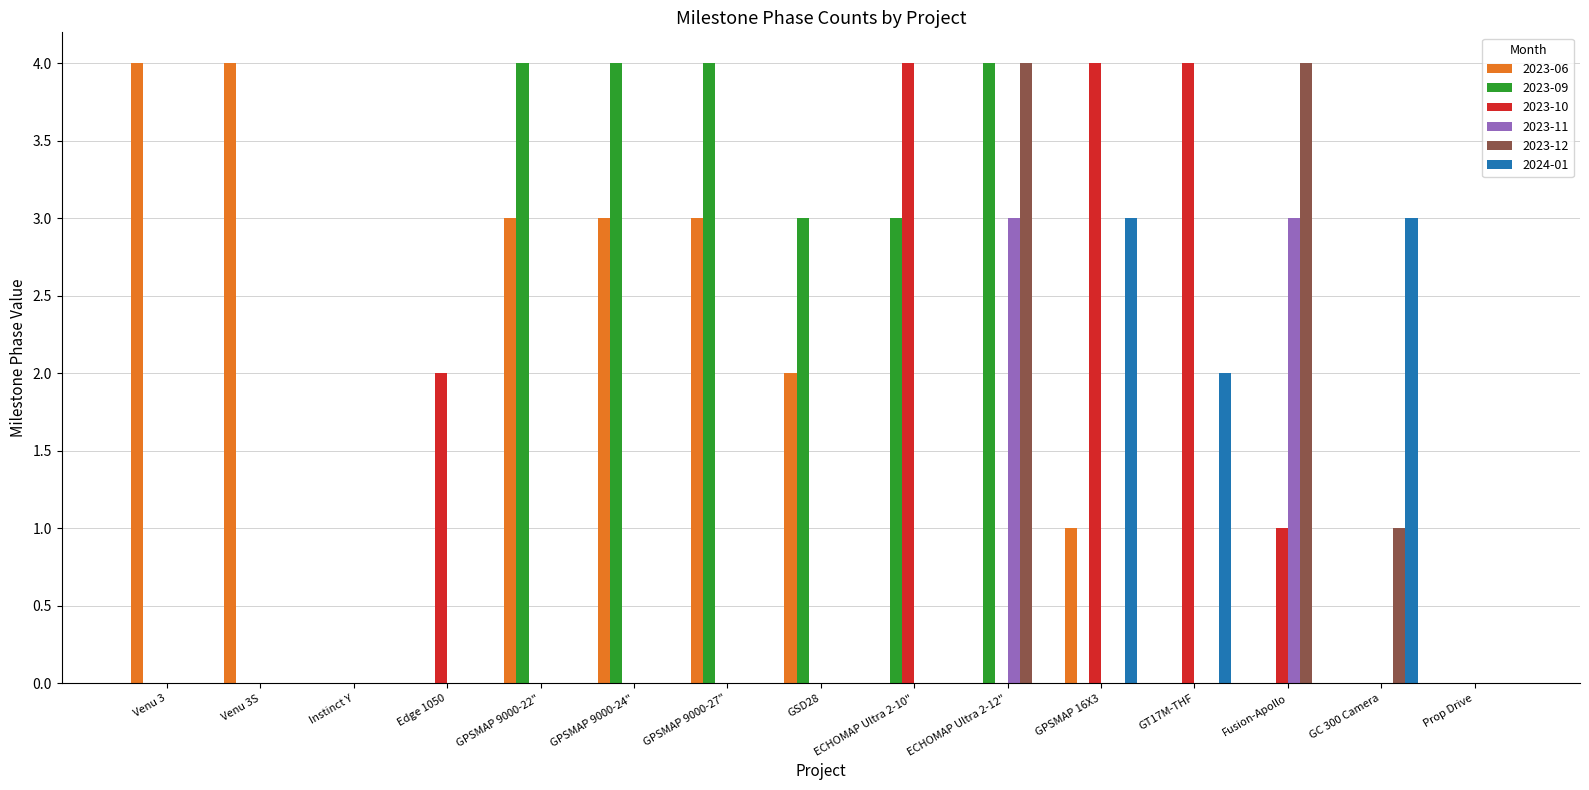

Reading right to left, transcribe all the data shown in this chart.

2023-06: Prop Drive=0	GC 300 Camera=0	Fusion-Apollo=0	GT17M-THF=0	GPSMAP 16X3=1	ECHOMAP Ultra 2-12"=0	ECHOMAP Ultra 2-10"=0	GSD28=2	GPSMAP 9000-27"=3	GPSMAP 9000-24"=3	GPSMAP 9000-22"=3	Edge 1050=0	Instinct Y=0	Venu 3S=4	Venu 3=4
2023-09: Prop Drive=0	GC 300 Camera=0	Fusion-Apollo=0	GT17M-THF=0	GPSMAP 16X3=0	ECHOMAP Ultra 2-12"=4	ECHOMAP Ultra 2-10"=3	GSD28=3	GPSMAP 9000-27"=4	GPSMAP 9000-24"=4	GPSMAP 9000-22"=4	Edge 1050=0	Instinct Y=0	Venu 3S=0	Venu 3=0
2023-10: Prop Drive=0	GC 300 Camera=0	Fusion-Apollo=1	GT17M-THF=4	GPSMAP 16X3=4	ECHOMAP Ultra 2-12"=0	ECHOMAP Ultra 2-10"=4	GSD28=0	GPSMAP 9000-27"=0	GPSMAP 9000-24"=0	GPSMAP 9000-22"=0	Edge 1050=2	Instinct Y=0	Venu 3S=0	Venu 3=0
2023-11: Prop Drive=0	GC 300 Camera=0	Fusion-Apollo=3	GT17M-THF=0	GPSMAP 16X3=0	ECHOMAP Ultra 2-12"=3	ECHOMAP Ultra 2-10"=0	GSD28=0	GPSMAP 9000-27"=0	GPSMAP 9000-24"=0	GPSMAP 9000-22"=0	Edge 1050=0	Instinct Y=0	Venu 3S=0	Venu 3=0
2023-12: Prop Drive=0	GC 300 Camera=1	Fusion-Apollo=4	GT17M-THF=0	GPSMAP 16X3=0	ECHOMAP Ultra 2-12"=4	ECHOMAP Ultra 2-10"=0	GSD28=0	GPSMAP 9000-27"=0	GPSMAP 9000-24"=0	GPSMAP 9000-22"=0	Edge 1050=0	Instinct Y=0	Venu 3S=0	Venu 3=0
2024-01: Prop Drive=0	GC 300 Camera=3	Fusion-Apollo=0	GT17M-THF=2	GPSMAP 16X3=3	ECHOMAP Ultra 2-12"=0	ECHOMAP Ultra 2-10"=0	GSD28=0	GPSMAP 9000-27"=0	GPSMAP 9000-24"=0	GPSMAP 9000-22"=0	Edge 1050=0	Instinct Y=0	Venu 3S=0	Venu 3=0